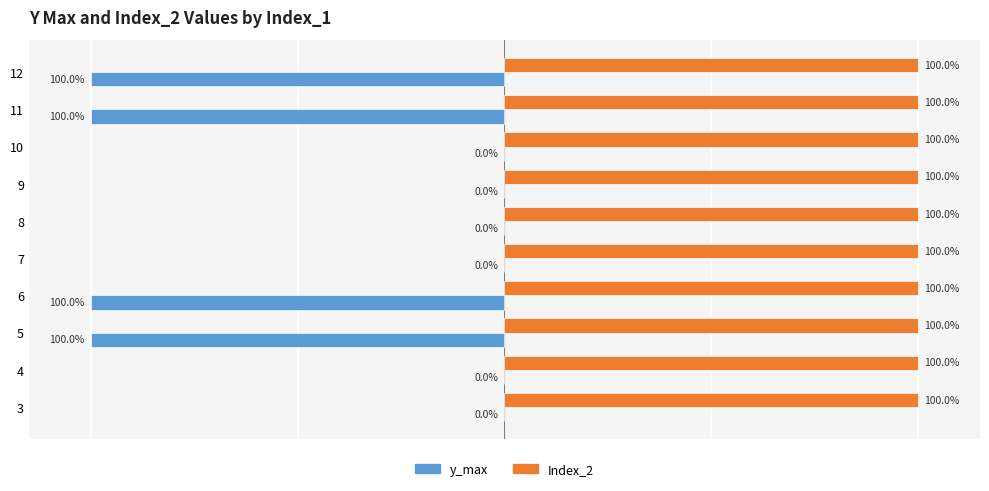

Which series has the largest total across all categories?

Index_2